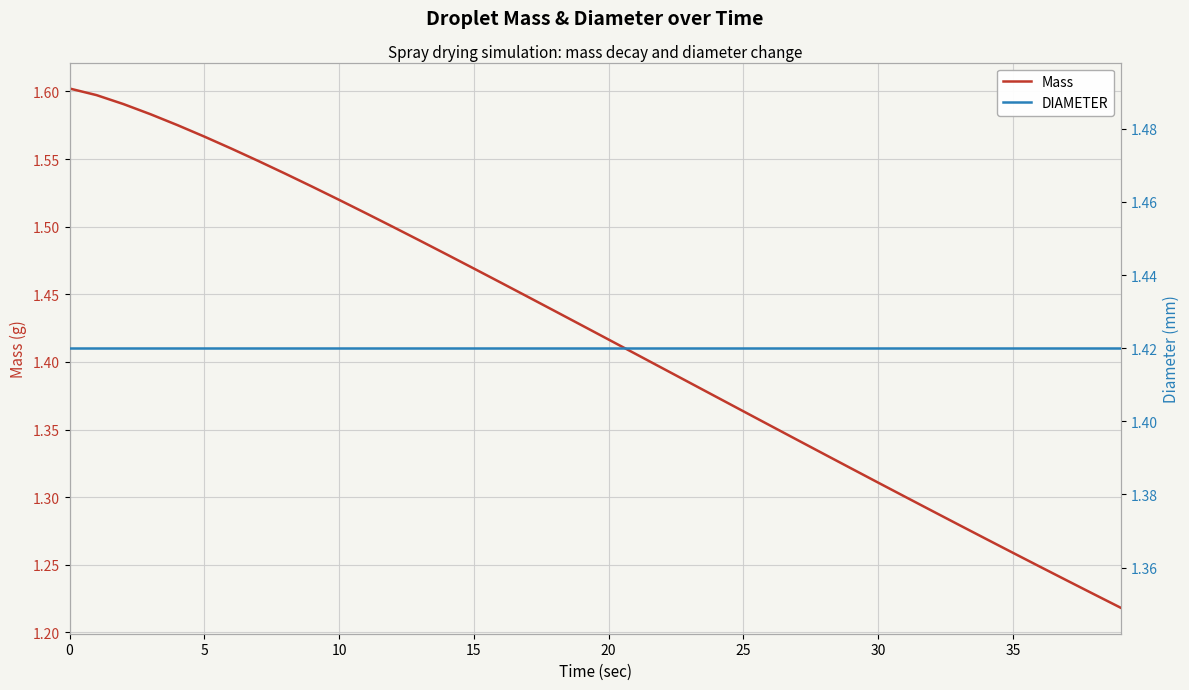

Reading left to right, what are all the values shown in this chart?

Mass: 1.6	1.6	1.6	1.6	1.6	1.6	1.6	1.5	1.5	1.5	1.5	1.5	1.5	1.5	1.5	1.5	1.5	1.4	1.4	1.4	1.4	1.4	1.4	1.4	1.4	1.4	1.4	1.3	1.3	1.3	1.3	1.3	1.3	1.3	1.3	1.3	1.2	1.2	1.2	1.2
DIAMETER: 1.4	1.4	1.4	1.4	1.4	1.4	1.4	1.4	1.4	1.4	1.4	1.4	1.4	1.4	1.4	1.4	1.4	1.4	1.4	1.4	1.4	1.4	1.4	1.4	1.4	1.4	1.4	1.4	1.4	1.4	1.4	1.4	1.4	1.4	1.4	1.4	1.4	1.4	1.4	1.4